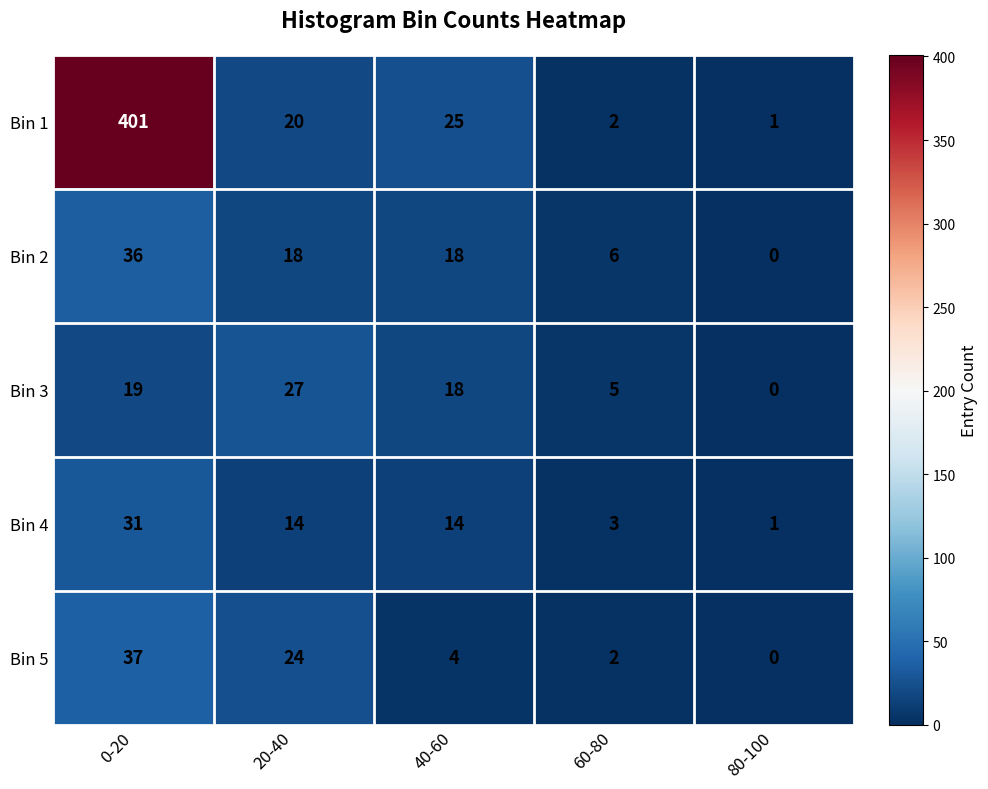

How many distinct data groups are displayed?

5